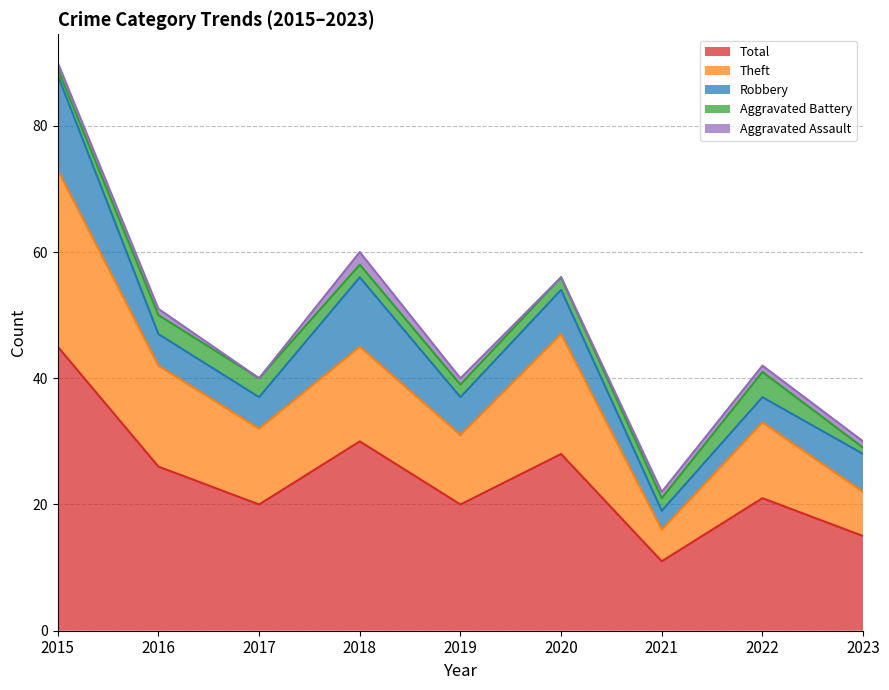

Which series has the largest total across all categories?

Total